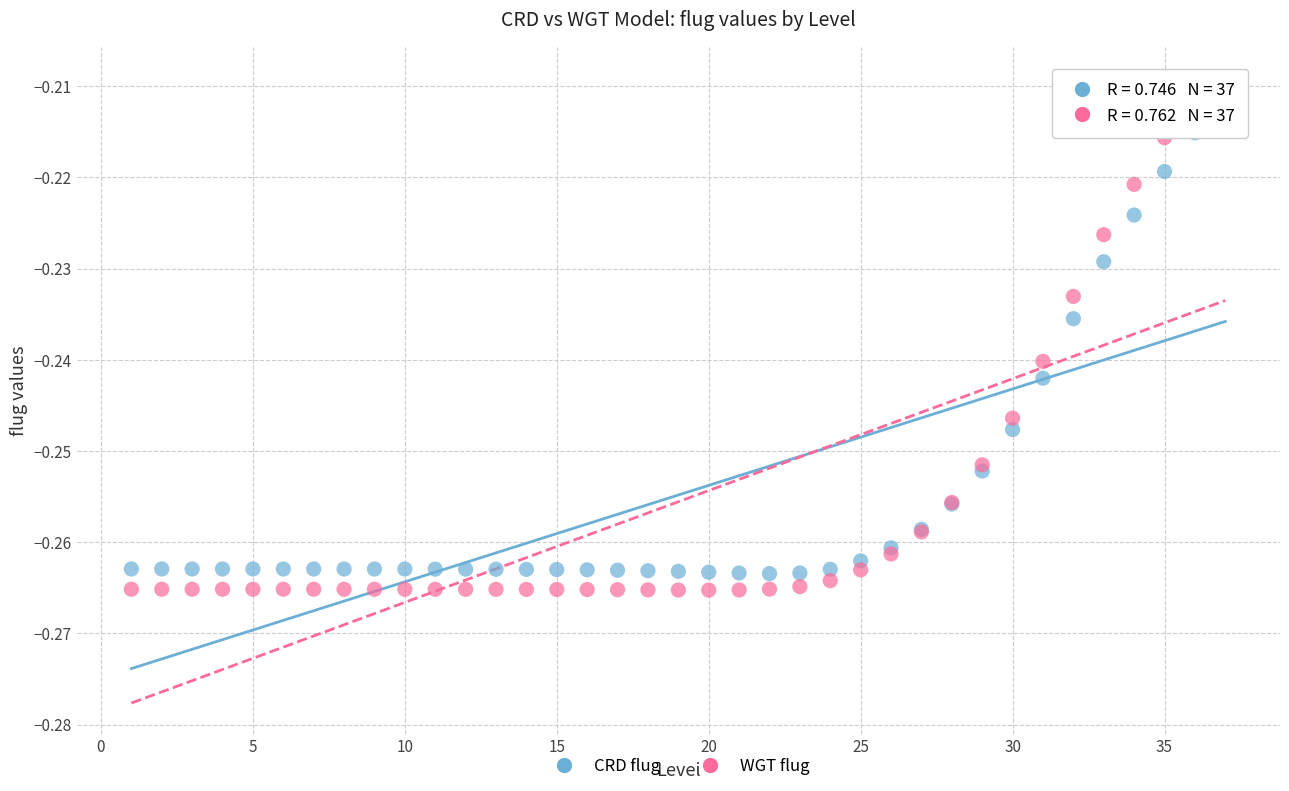

Which series reaches the maximum Y coordinate?

WGT flug